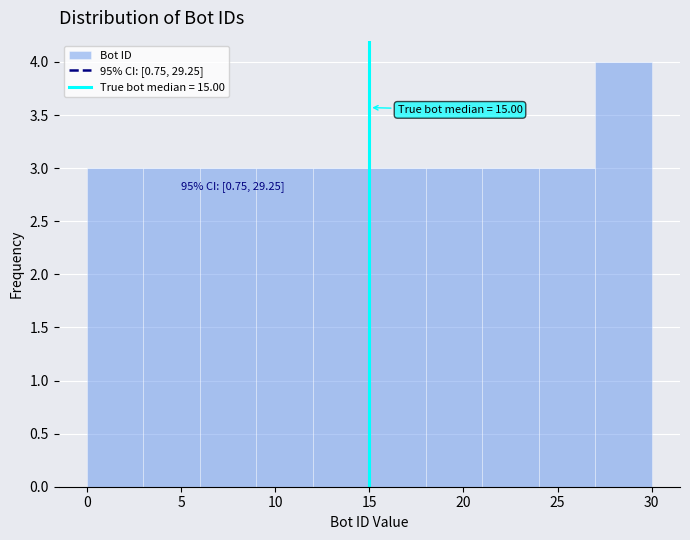

Which range on the x-axis has the tallest bar?

27 to 30